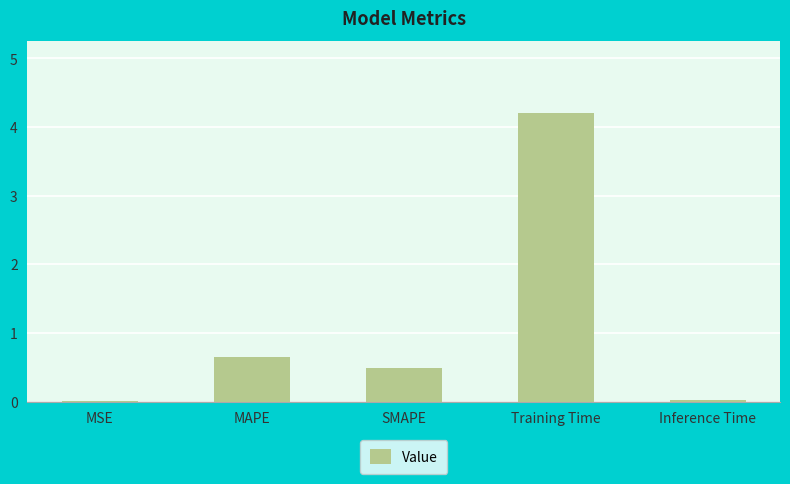

The value at SMAPE is 0.8. True or false?

False